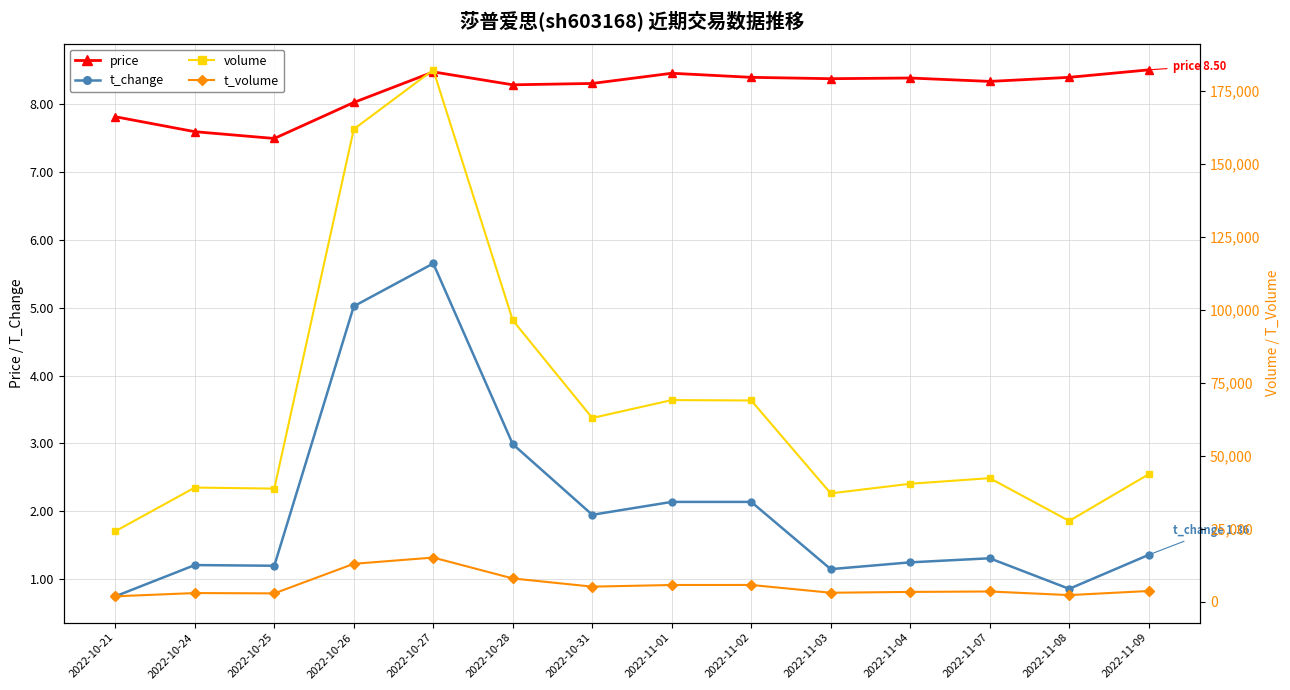

True or false: price has more than 1 interior local peaks.

True